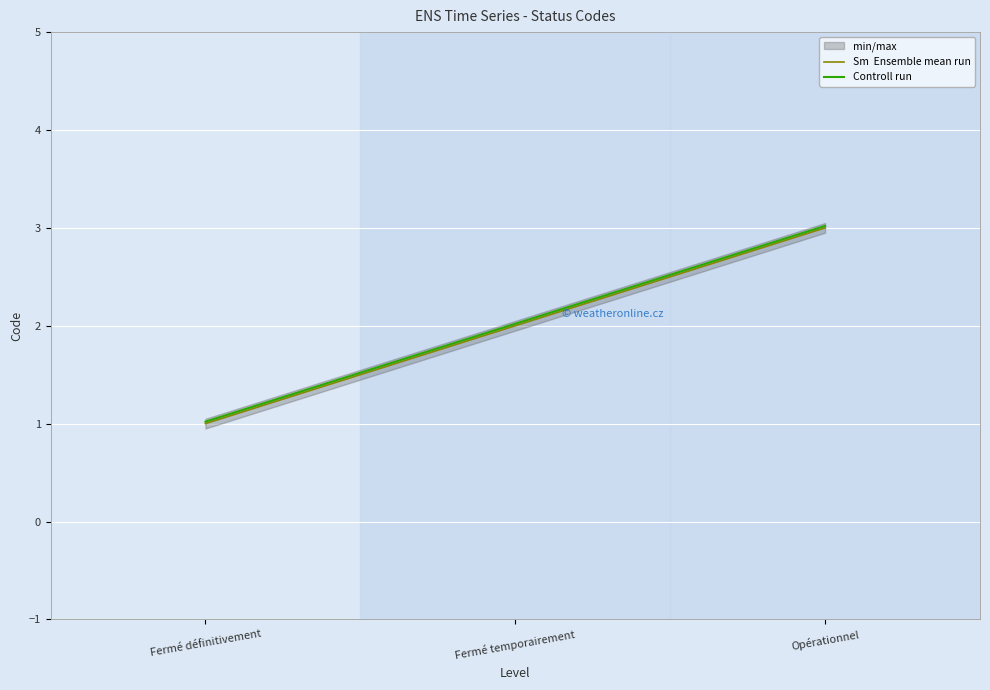

Which category has the highest value in the Controll run series?

Opérationnel